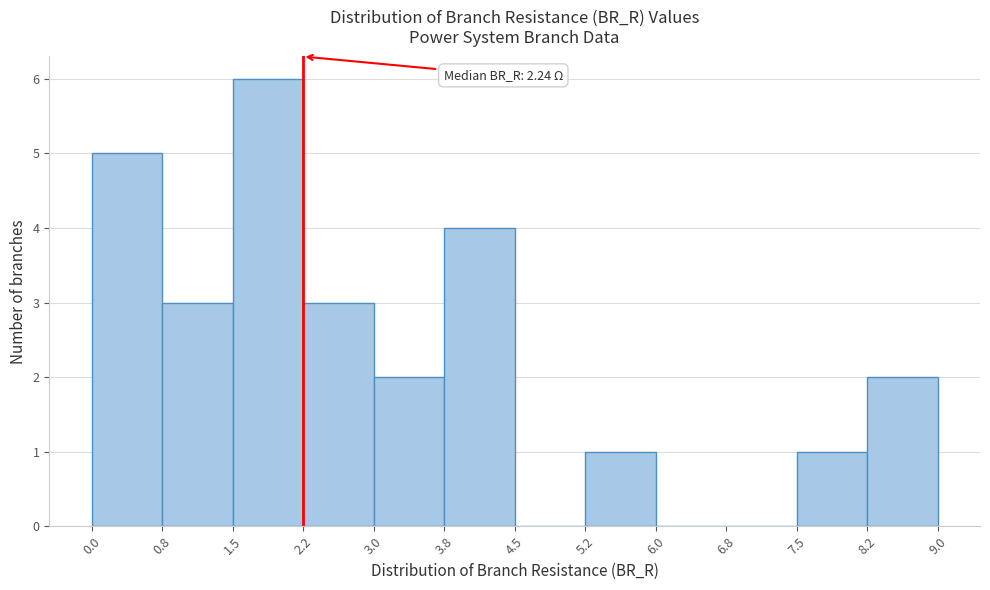

Which range on the x-axis has the tallest bar?

1.5 to 2.2